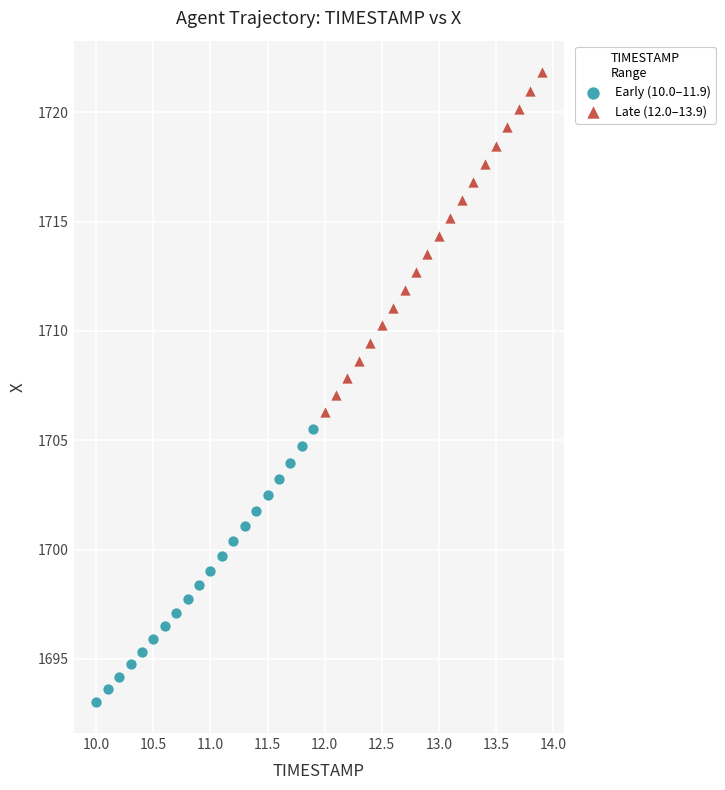

Which series reaches the minimum Y coordinate?

Early (10.0–11.9)